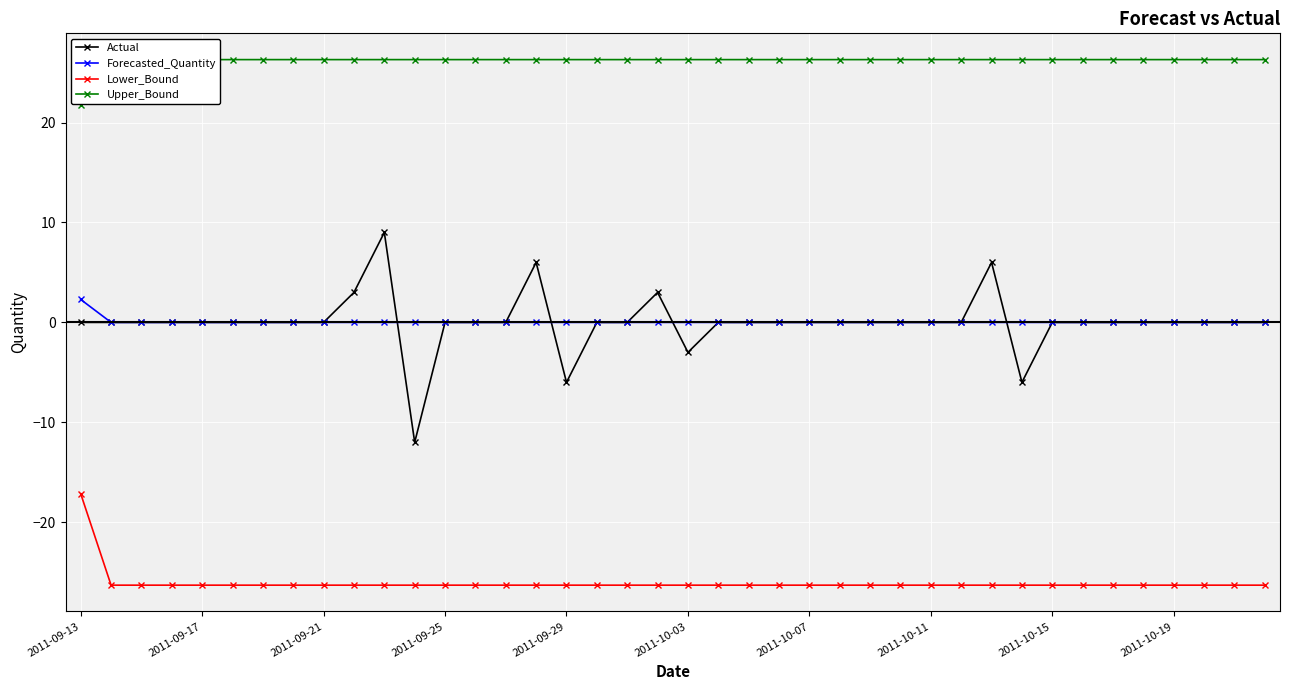

True or false: Lower_Bound has a value of -26.3 at 2011-09-25.

True